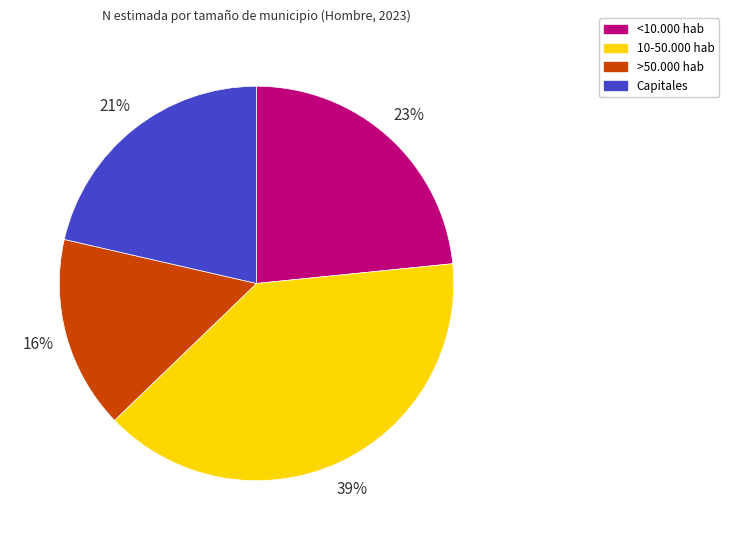

To the nearest percent, what is the difference between the <10.000 hab and 10-50.000 hab slice percentages?

16%